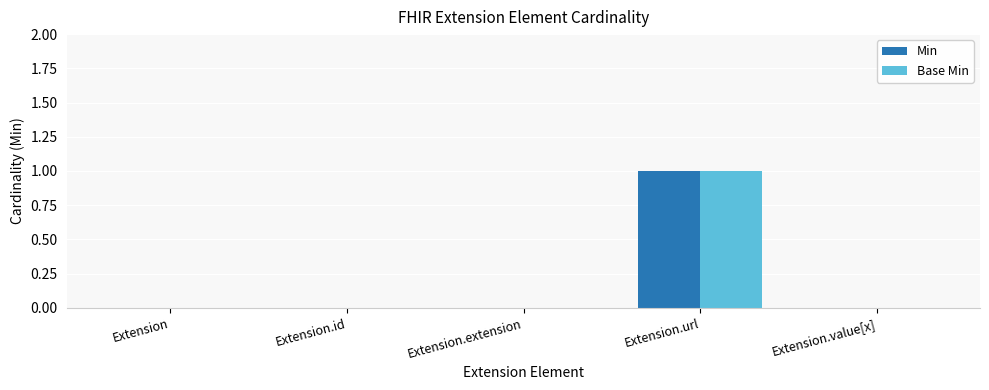

Reading right to left, what are all the values shown in this chart?

Min: Extension.value[x]=0	Extension.url=1	Extension.extension=0	Extension.id=0	Extension=0
Base Min: Extension.value[x]=0	Extension.url=1	Extension.extension=0	Extension.id=0	Extension=0